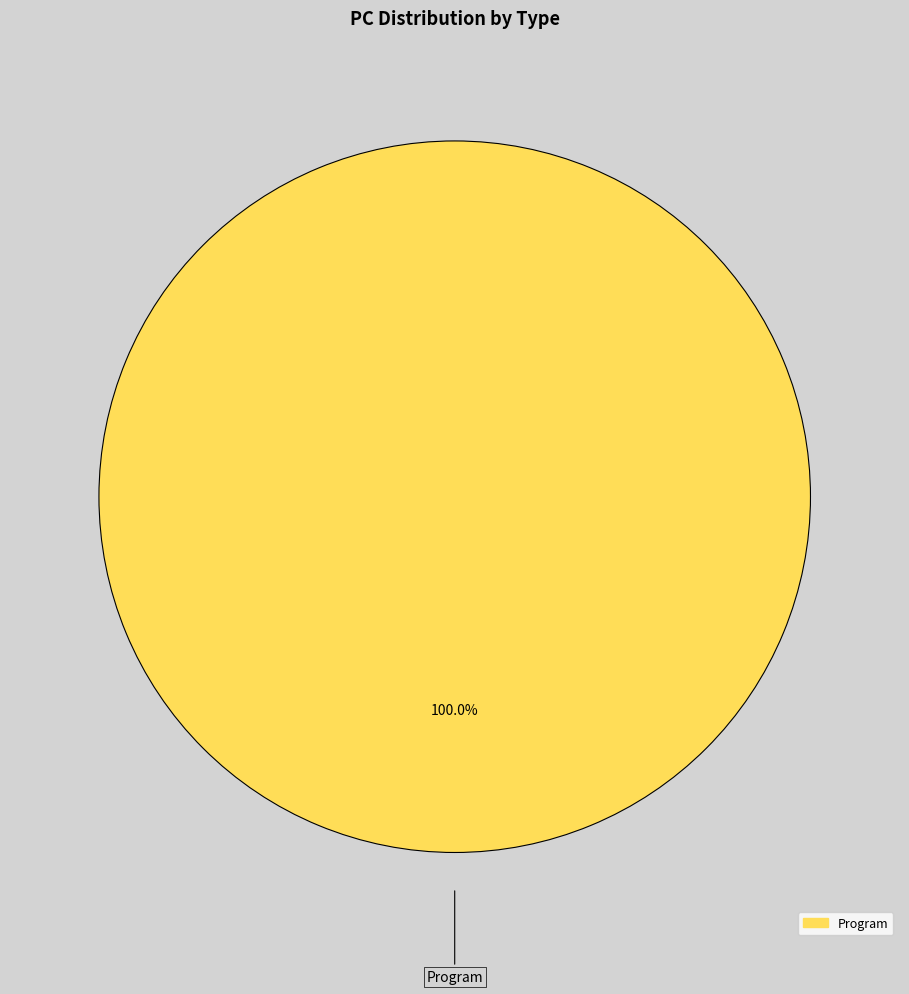

How many slices are in this pie chart?

1